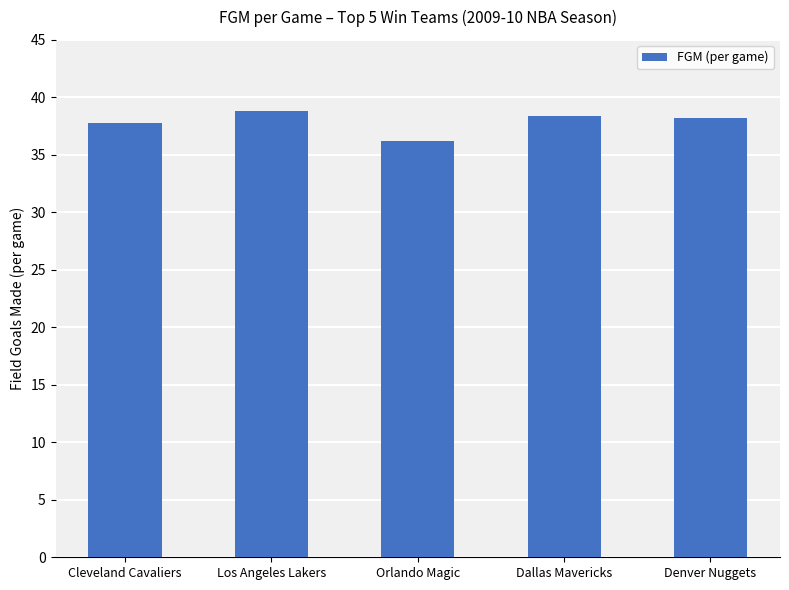

What is the smallest value displayed?

36.2